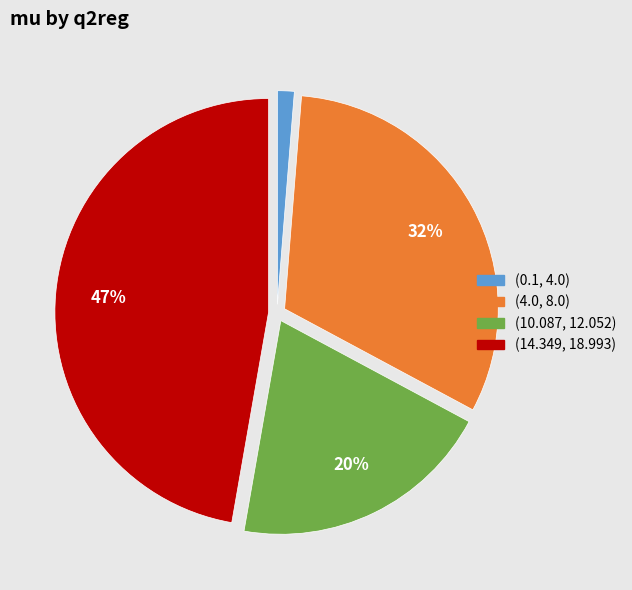

Which category has the smallest portion of the pie?

(0.1, 4.0)